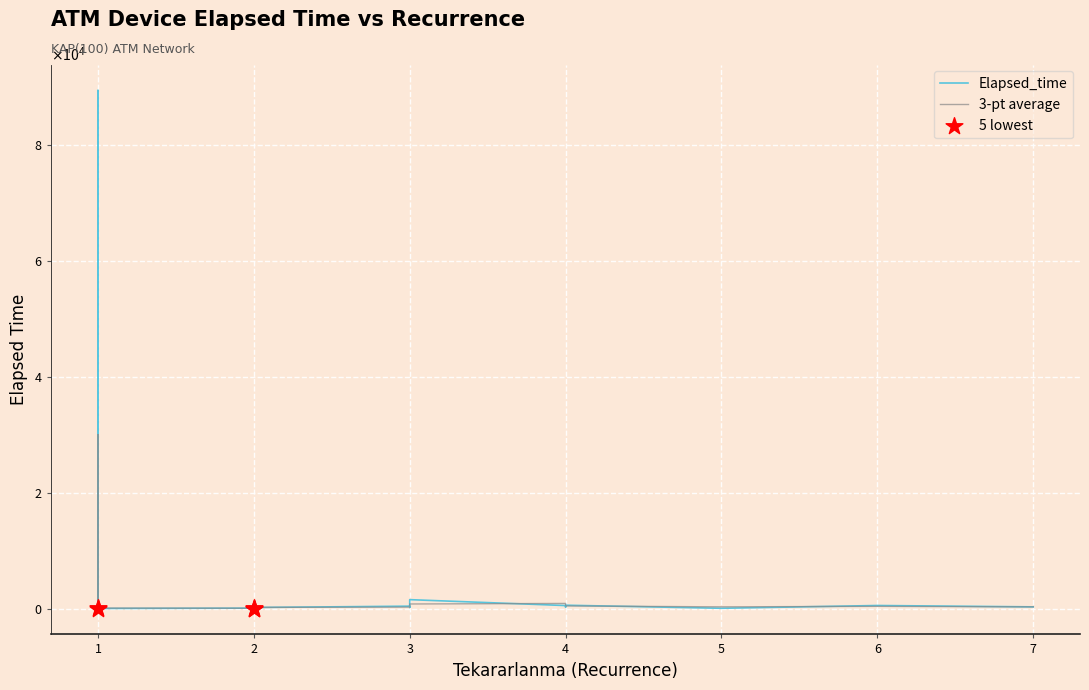

Which series has the largest total across all categories?

Elapsed_time